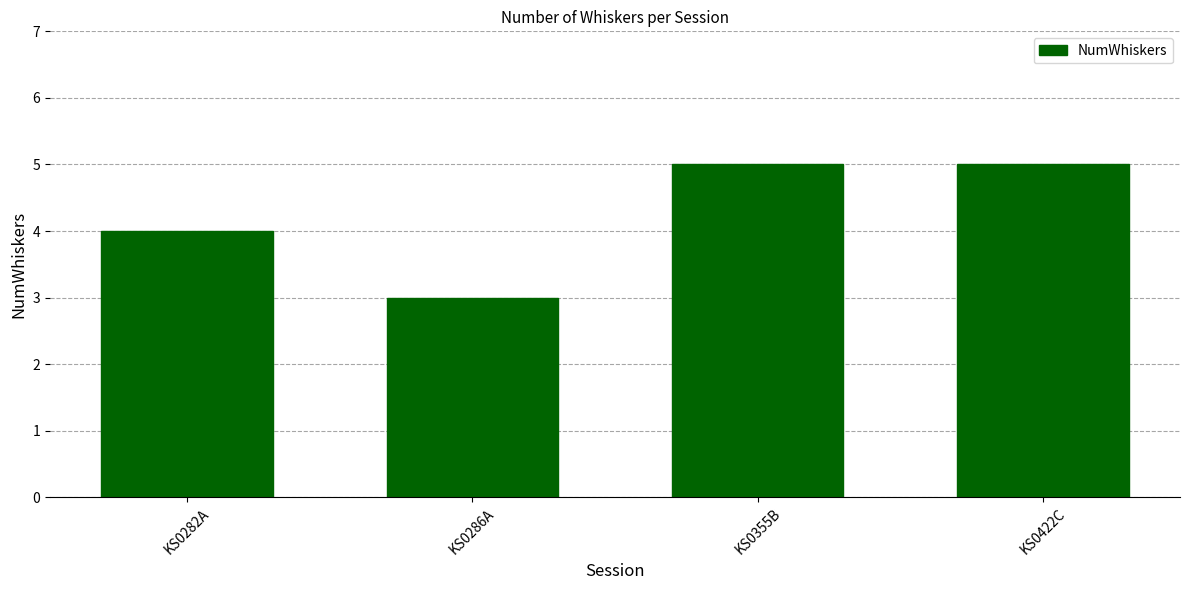

What is the label of the 3rd bar from the right?

KS0286A